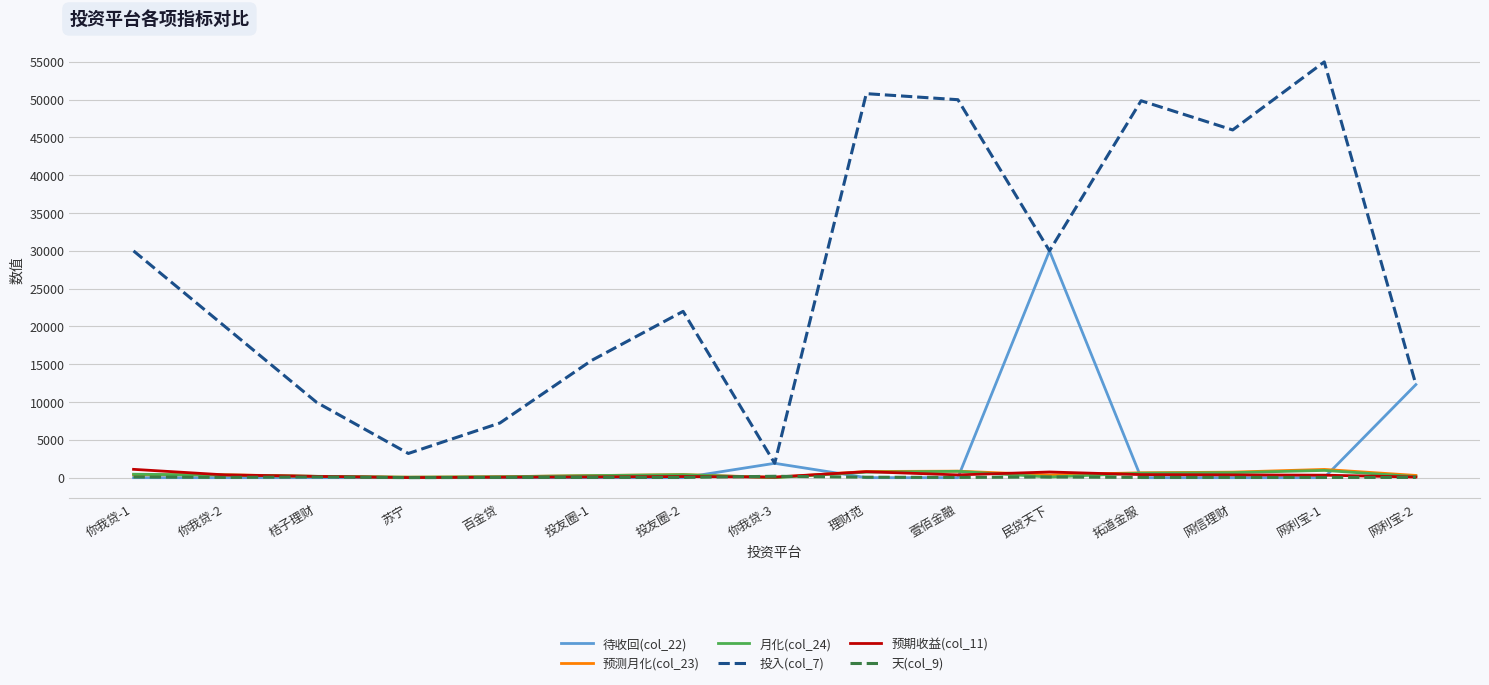

True or false: 预测月化(col_23) and 投入(col_7) cross at least once.

False